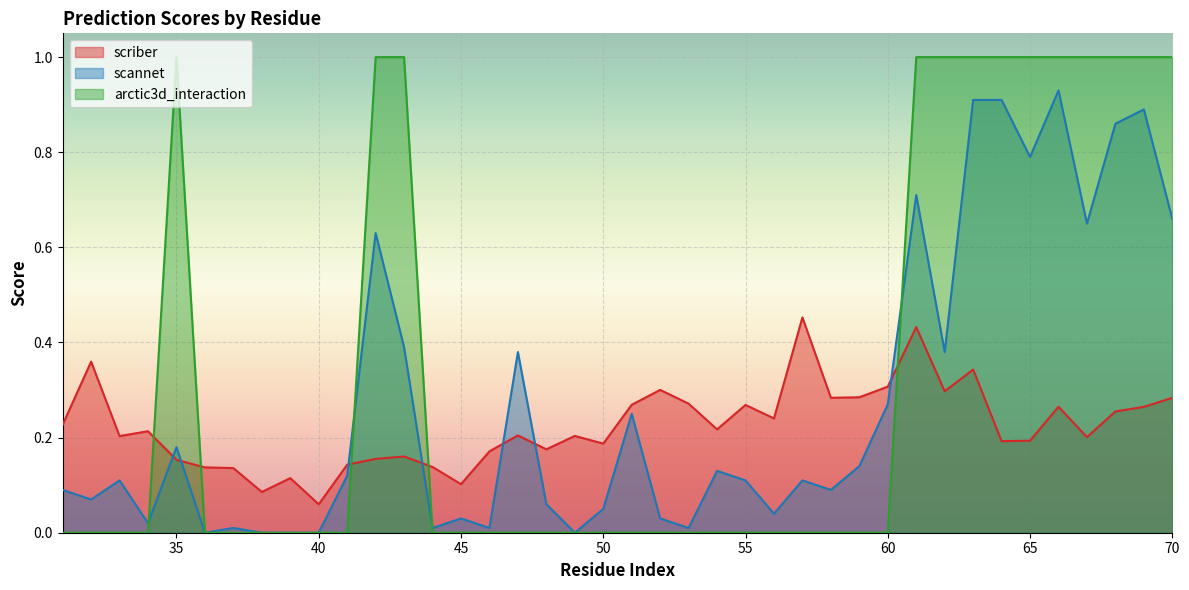

Is the value of scriber at 34 greater than the value of arctic3d_interaction at 35?

No